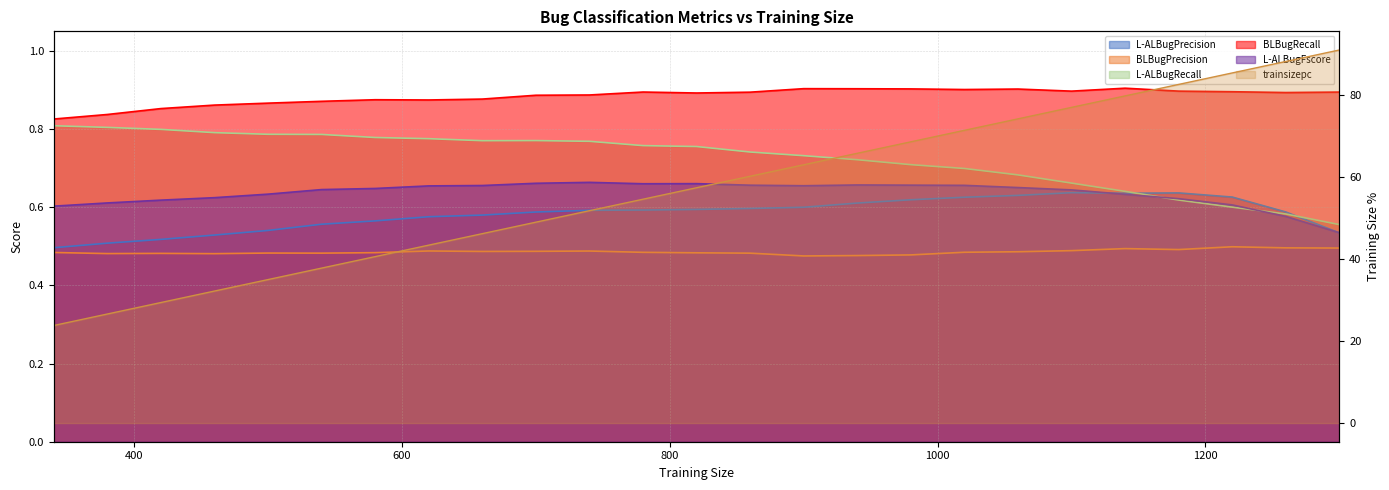

What are all the series names shown in the legend?

trainsizepc, L-ALBugPrecision, BLBugPrecision, L-ALBugRecall, BLBugRecall, L-ALBugFscore